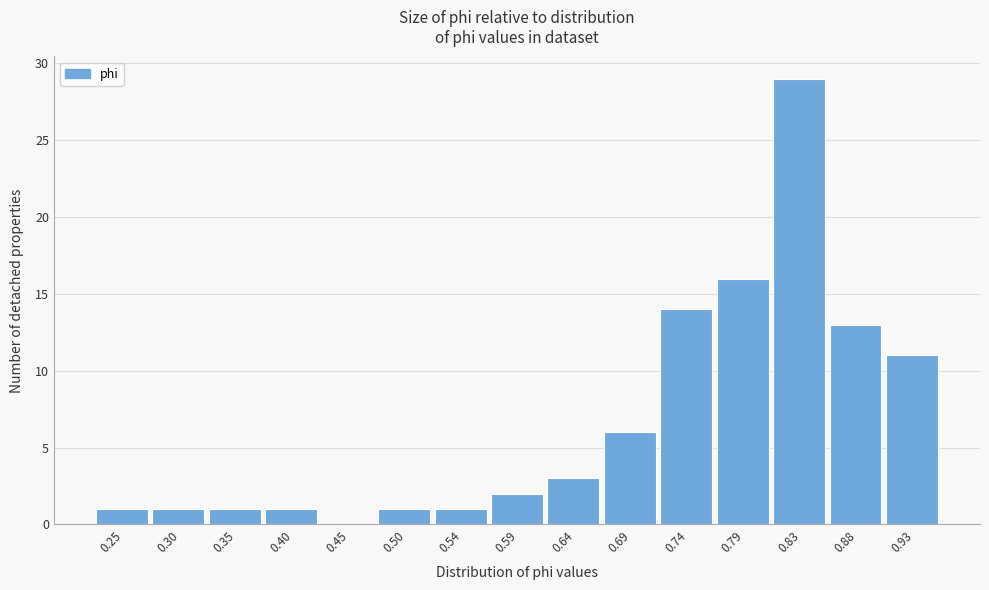

Reading right to left, extract all data points from this chart.

0.93=11	0.88=13	0.83=29	0.79=16	0.74=14	0.69=6	0.64=3	0.59=2	0.54=1	0.50=1	0.45=0	0.40=1	0.35=1	0.30=1	0.25=1